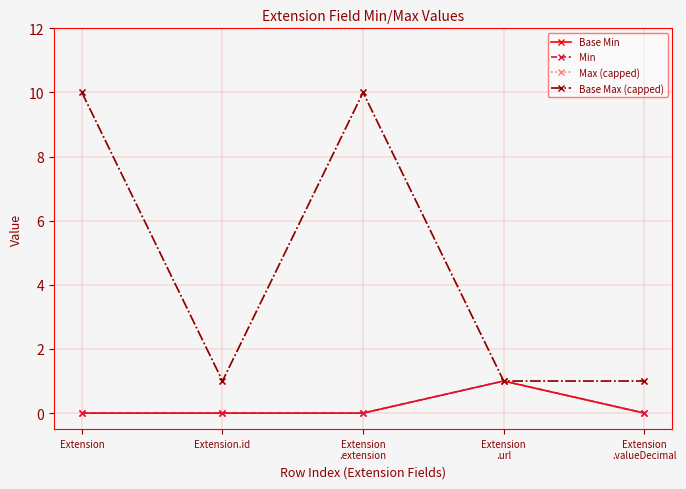

Reading left to right, list all the values displayed in this chart.

Base Min: 0	0	0	1	0
Min: 0	0	0	1	0
Max (capped): 10	1	10	1	1
Base Max (capped): 10	1	10	1	1